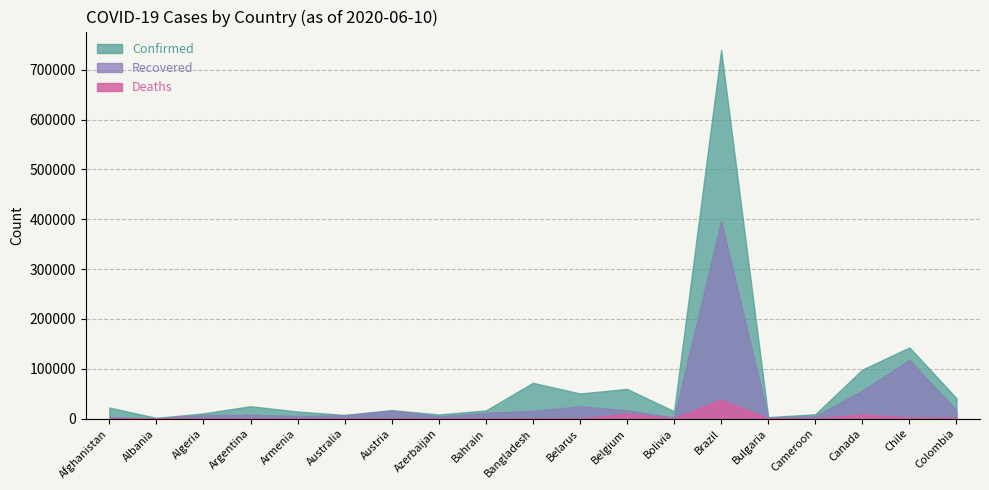

True or false: Confirmed has a value of 24761 at Argentina.

True